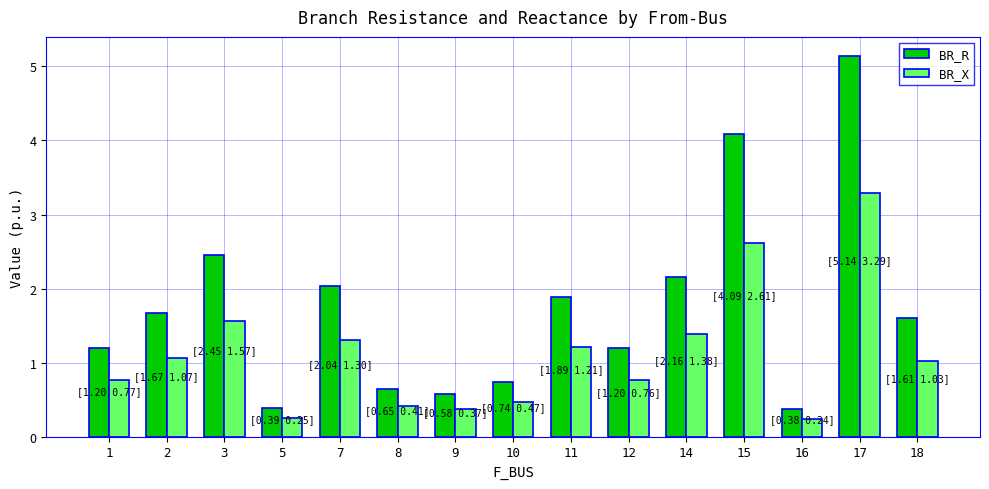

True or false: BR_R has a value of 0.5 at 7.

False